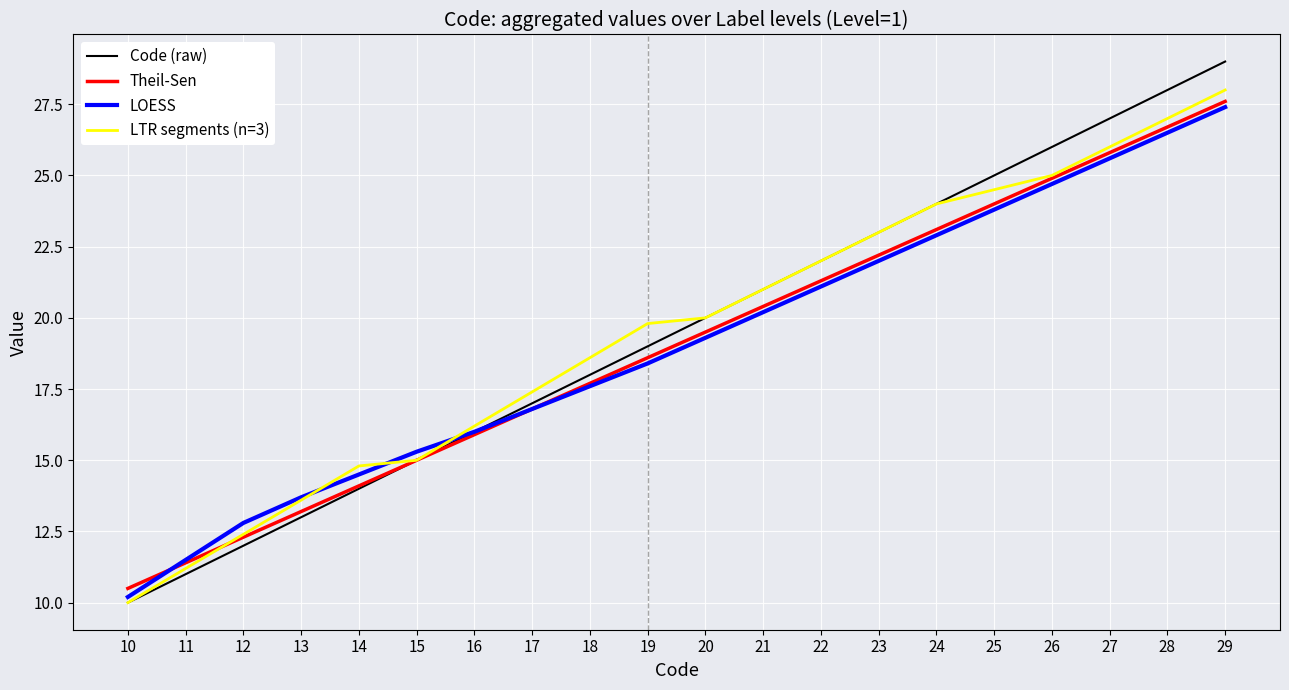

Is the value of Theil-Sen at 16 greater than the value of Code (raw) at 12?

Yes